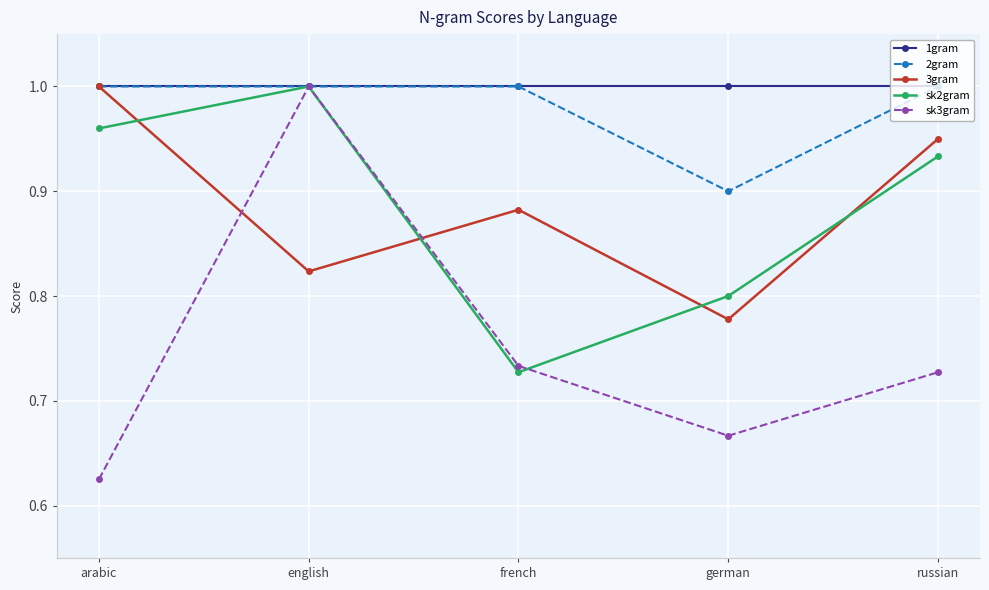

Does the chart have visible grid lines?

Yes